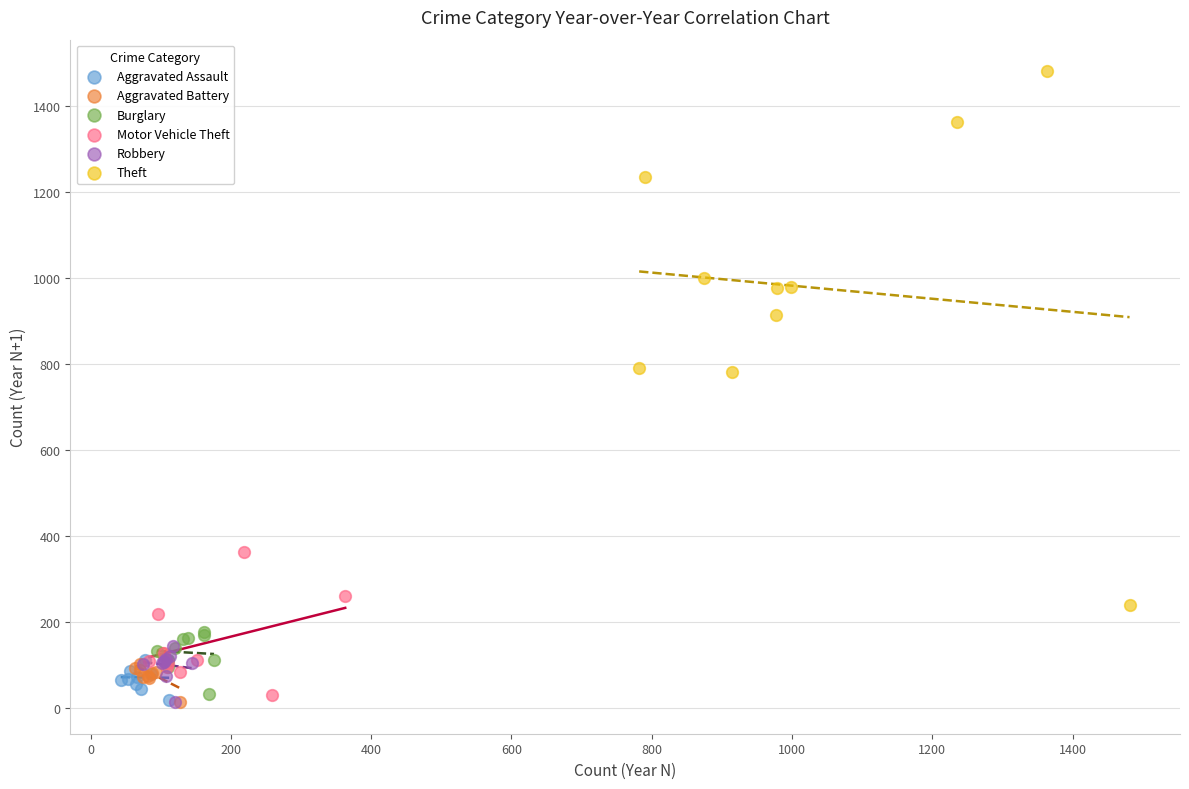

Which series has the widest spread of Y values?

Theft